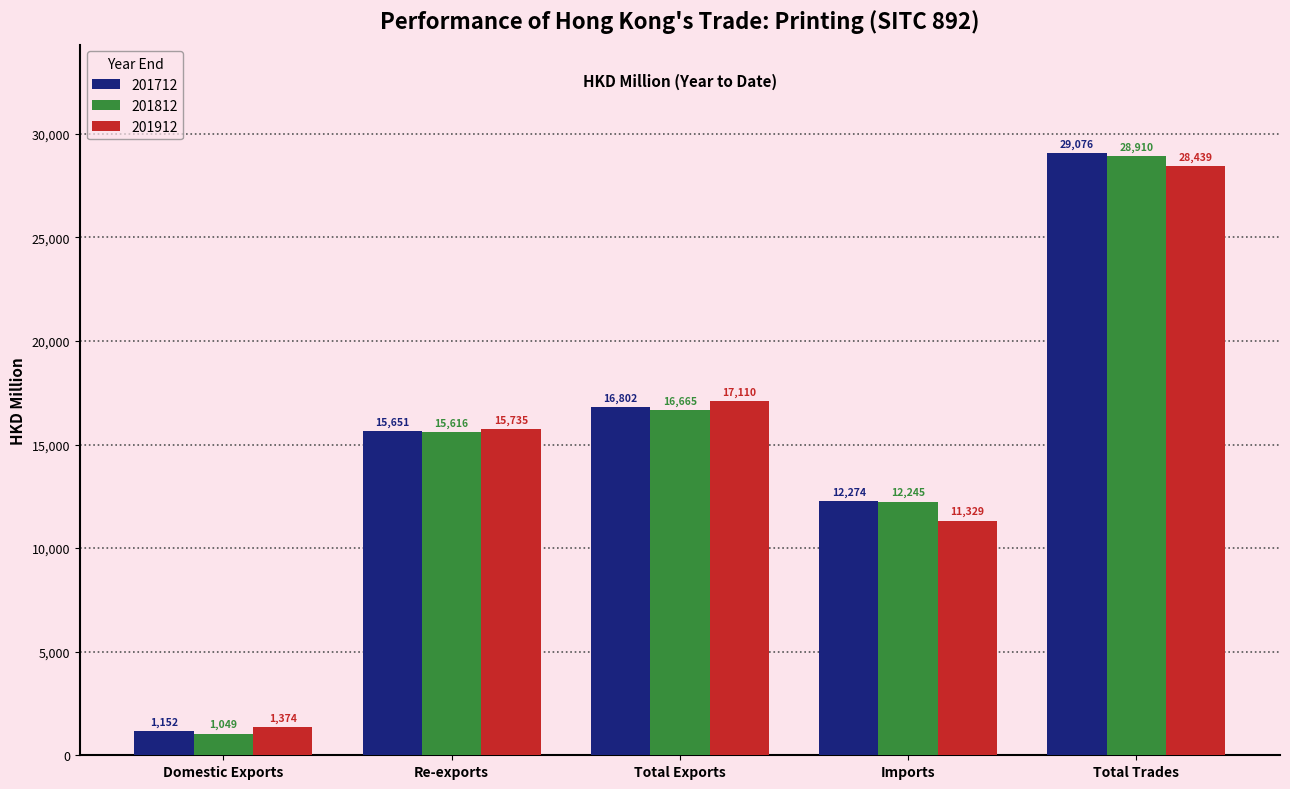

Where does the 201712 series first go above 15650?

Re-exports